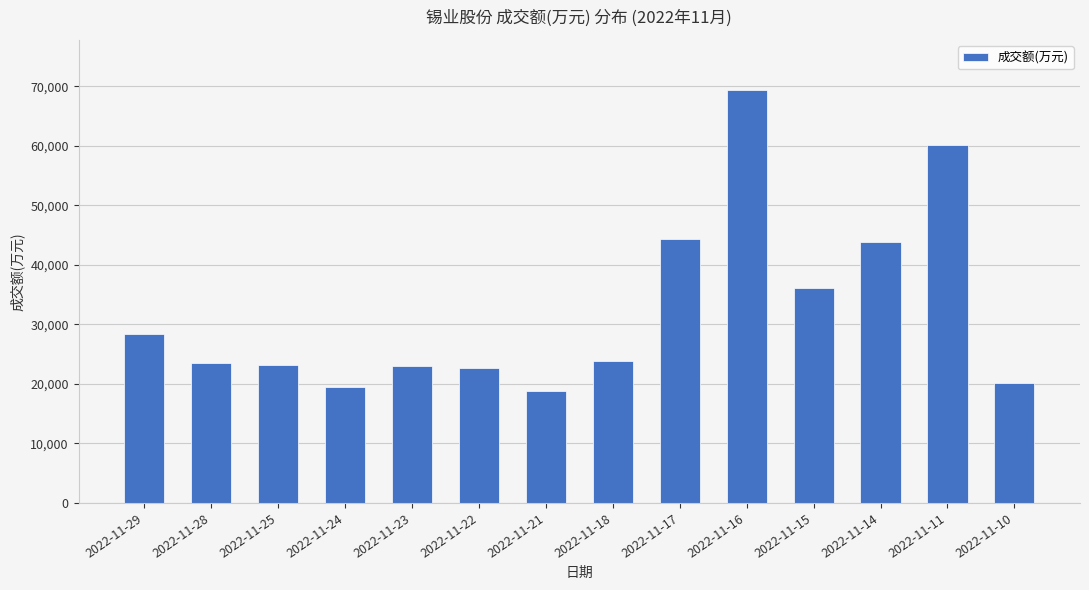

At which label does the data first exceed 23818?

2022-11-29